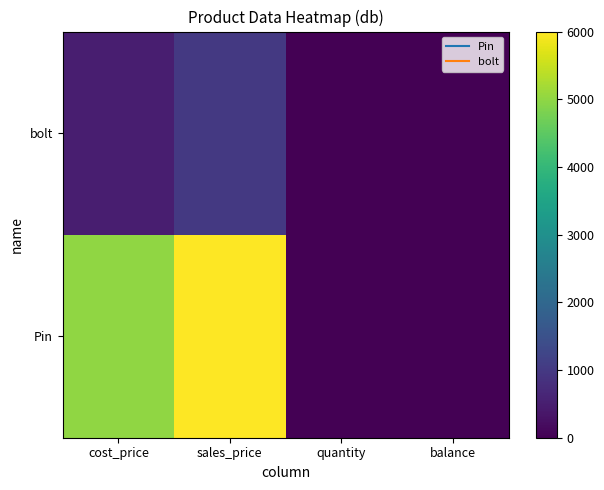

Rank the series at quantity from lowest to highest value.

Pin, bolt